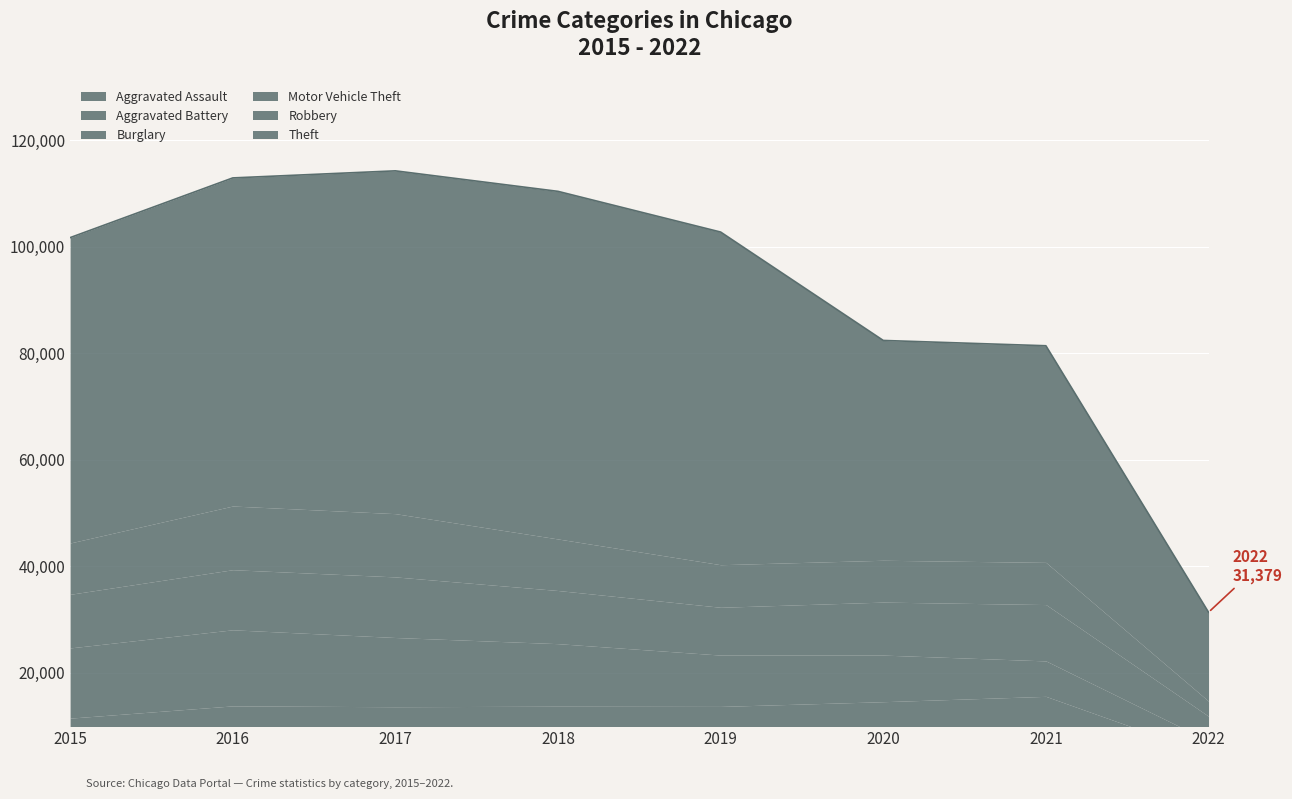

What is the maximum value for Theft?

65281